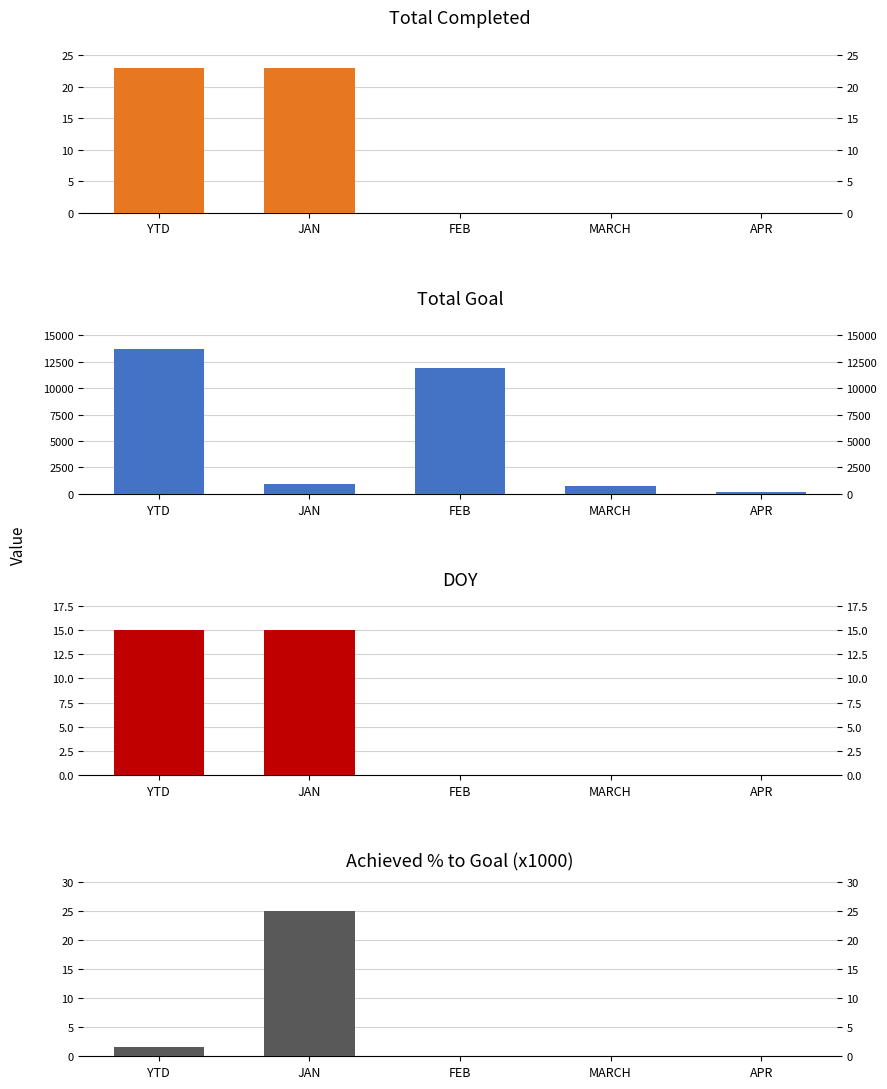

The value of Achieved % to Goal (x1000) at YTD is 1.7. True or false?

True